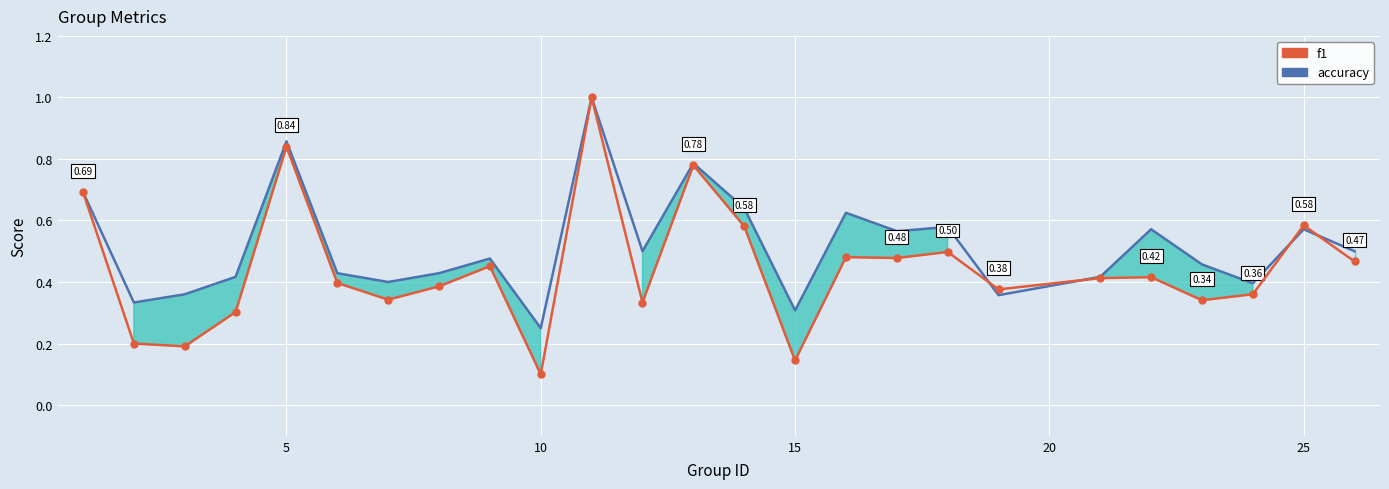

What is the difference between the maximum and minimum values in the accuracy series?

0.8